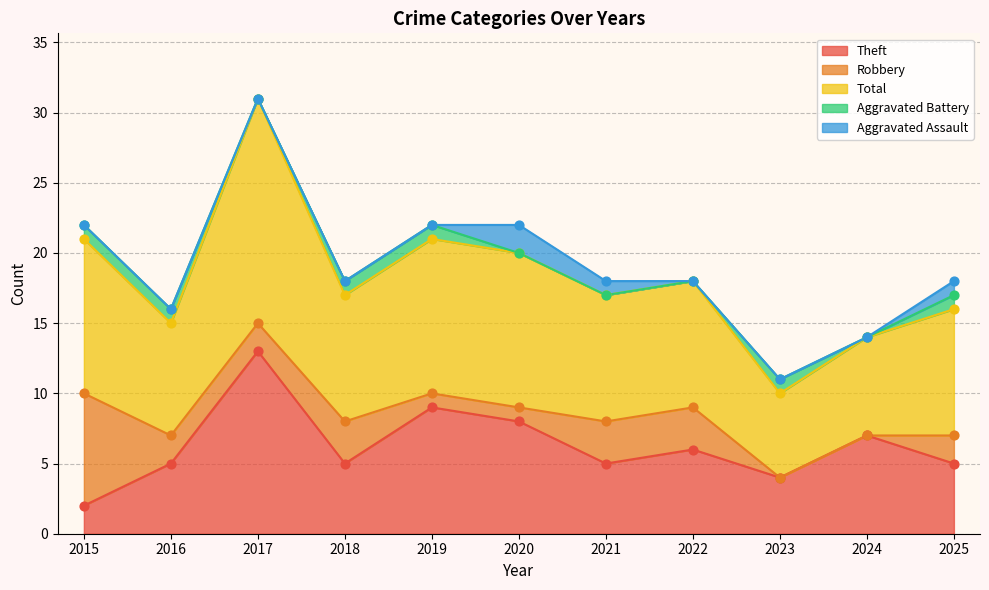

What are all the series names shown in the legend?

Theft, Robbery, Total, Aggravated Battery, Aggravated Assault